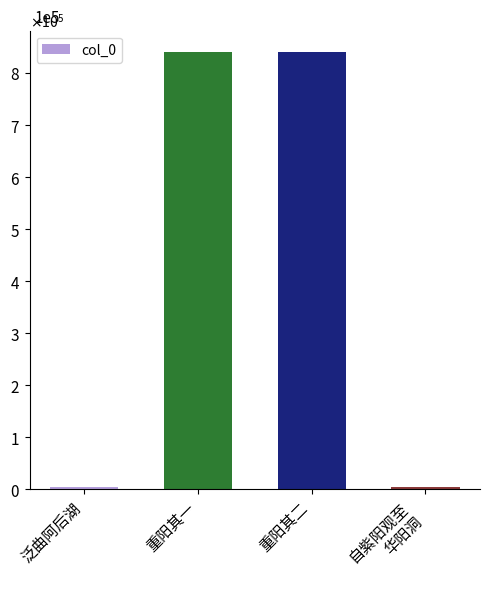

What is the maximum value shown in the chart?

839396